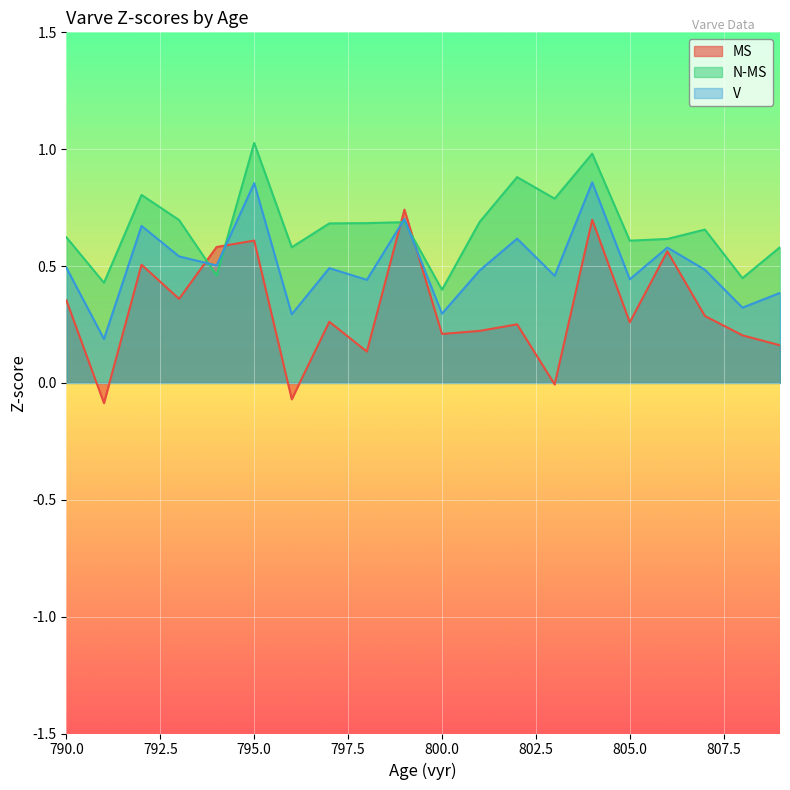

Where do V and N-MS first cross each other?

793 and 794